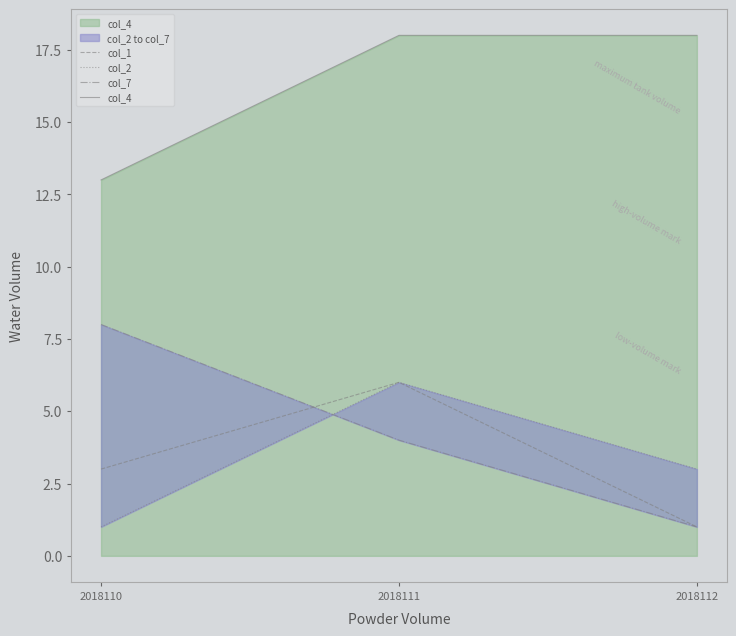

Rank the series by their maximum value, from highest to lowest.

col_4, col_7, col_1, col_2